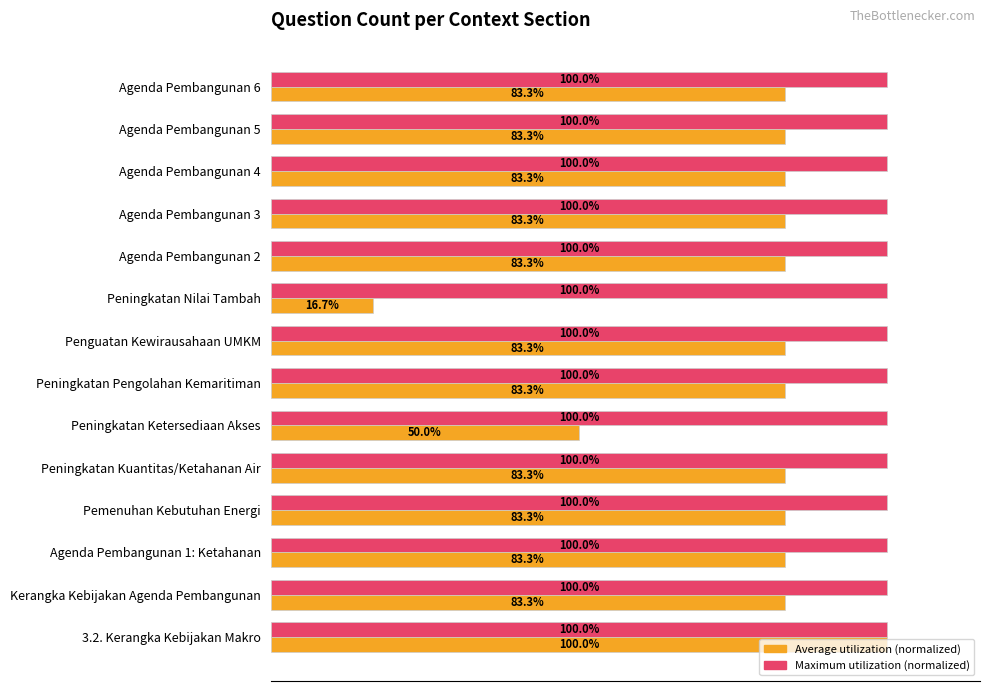

At which category is the sum across all series the highest?

3.2. Kerangka Kebijakan Makro